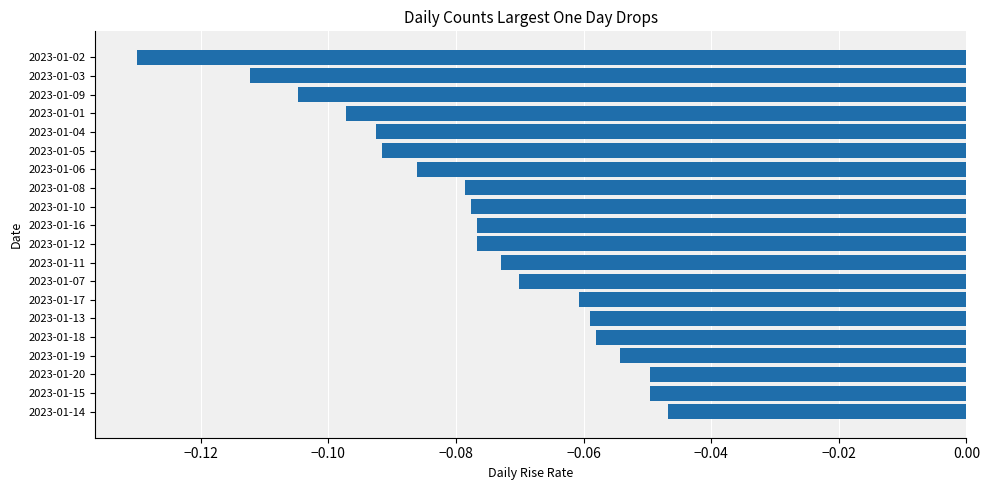

At which label is the value closest to 0?

2023-01-14